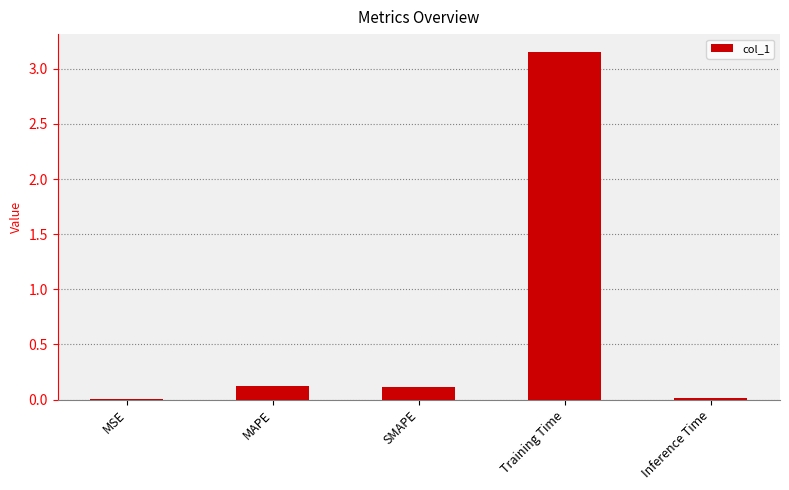

Between SMAPE and Inference Time, which is larger?

SMAPE